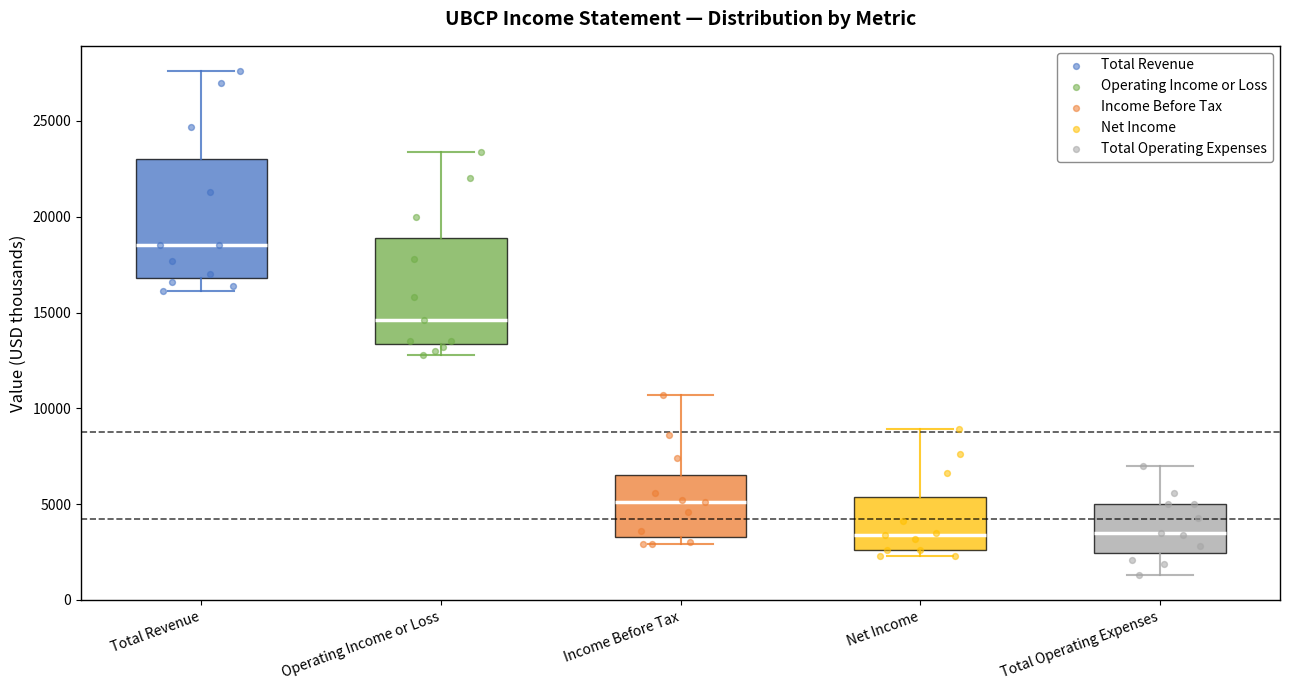

Comparing the boxes themselves (not the whiskers), which one is the tallest?

Total Revenue